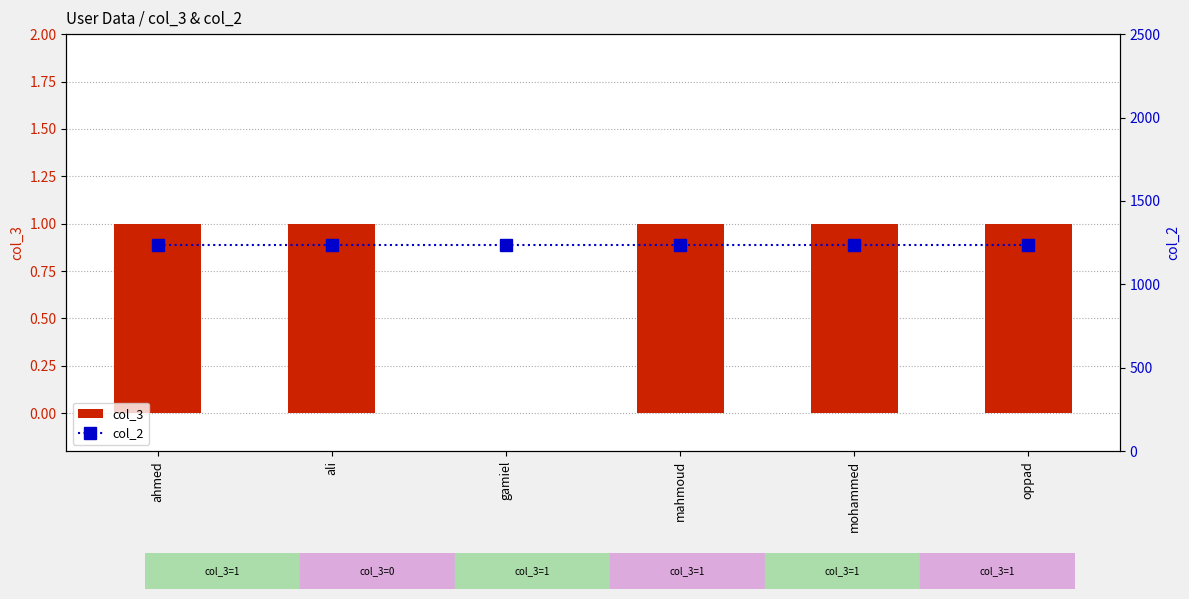

How many values in the col_3 series are below 1?

1